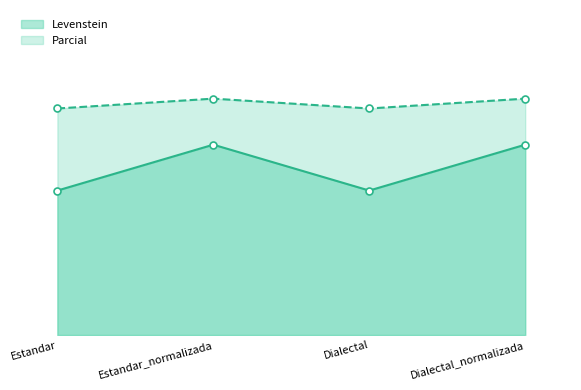

What is the sum of the Levenstein values at Estandar_normalizada and Dialectal?

123.6